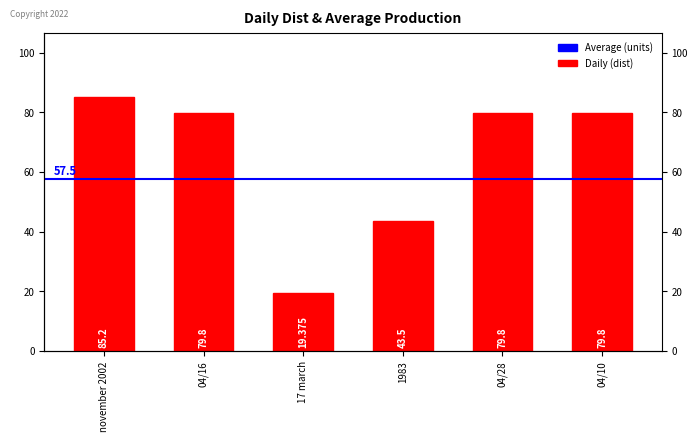

Reading right to left, what are all the values shown in this chart?

04/10=79.8	04/28=79.8	1983=43.5	17 march=19.4	04/16=79.8	november 2002=85.2